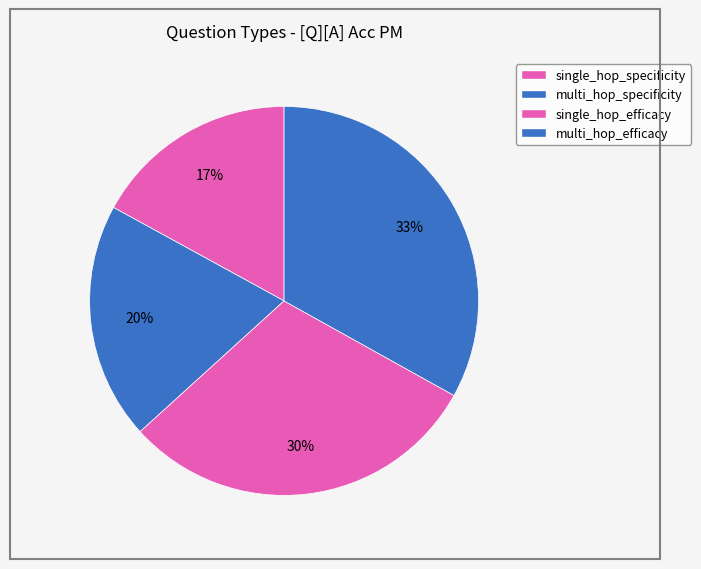

Count the number of slices in the pie.

4